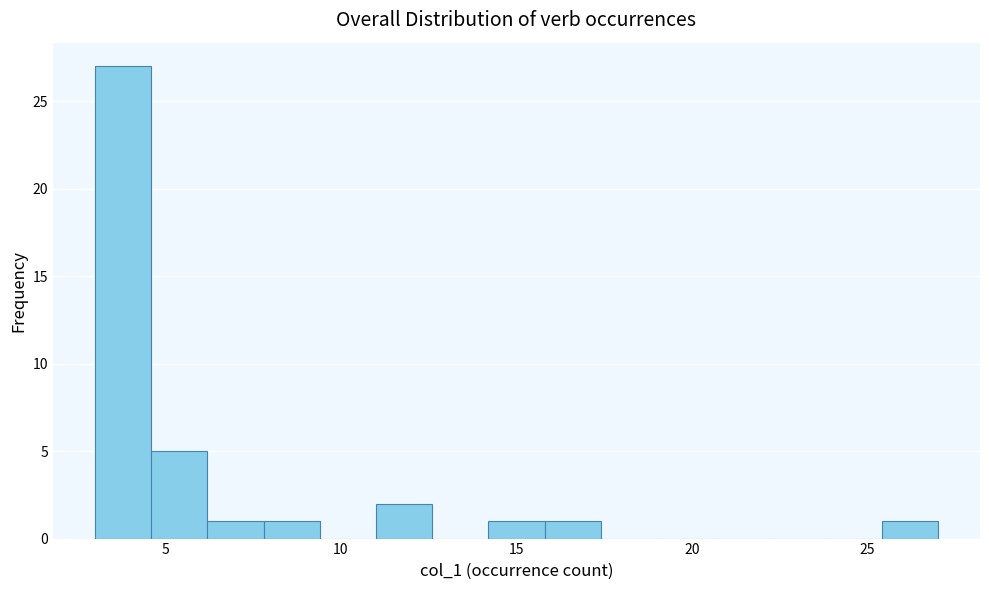

Around what value on the x-axis is the tallest bar? Give the approximate position of its centre, as read against the axis.

4.0